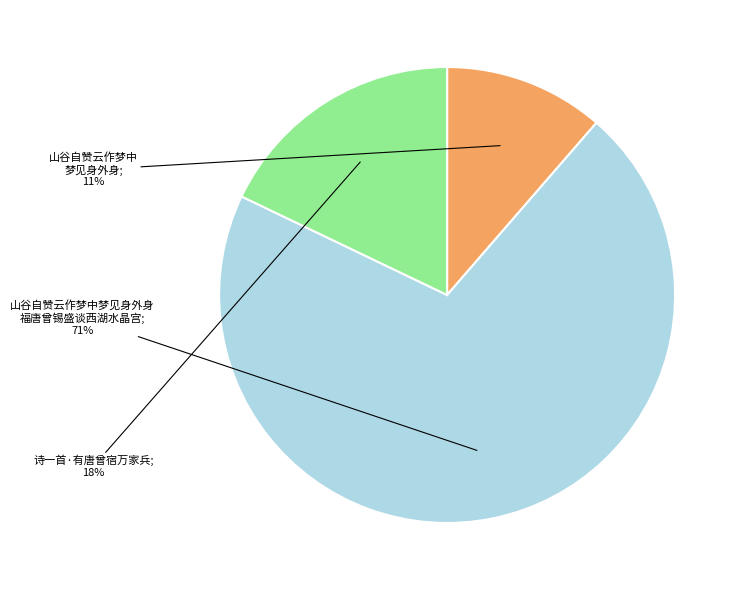

Count the number of slices in the pie.

3